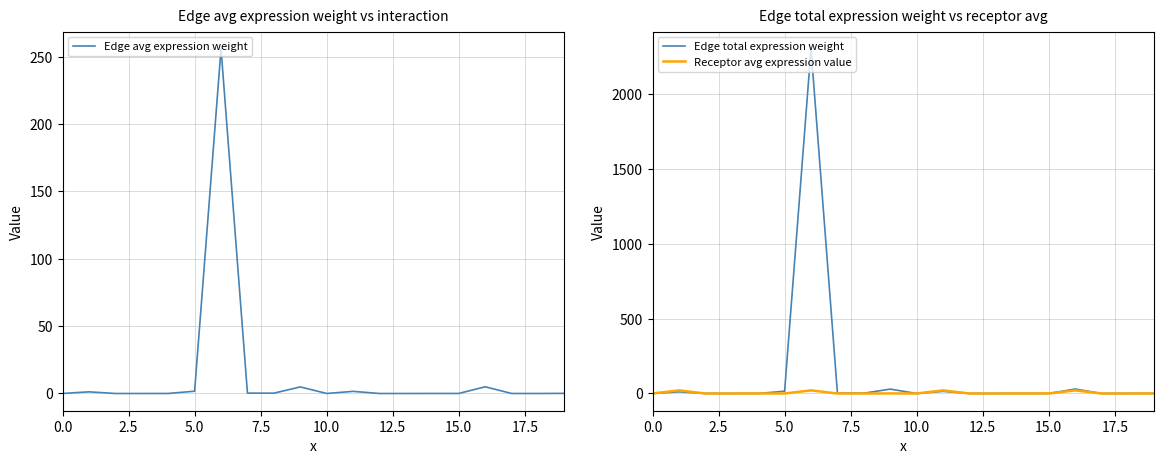

List the series in order of their peak value, lowest first.

Receptor avg expression value, Edge avg expression weight, Edge total expression weight